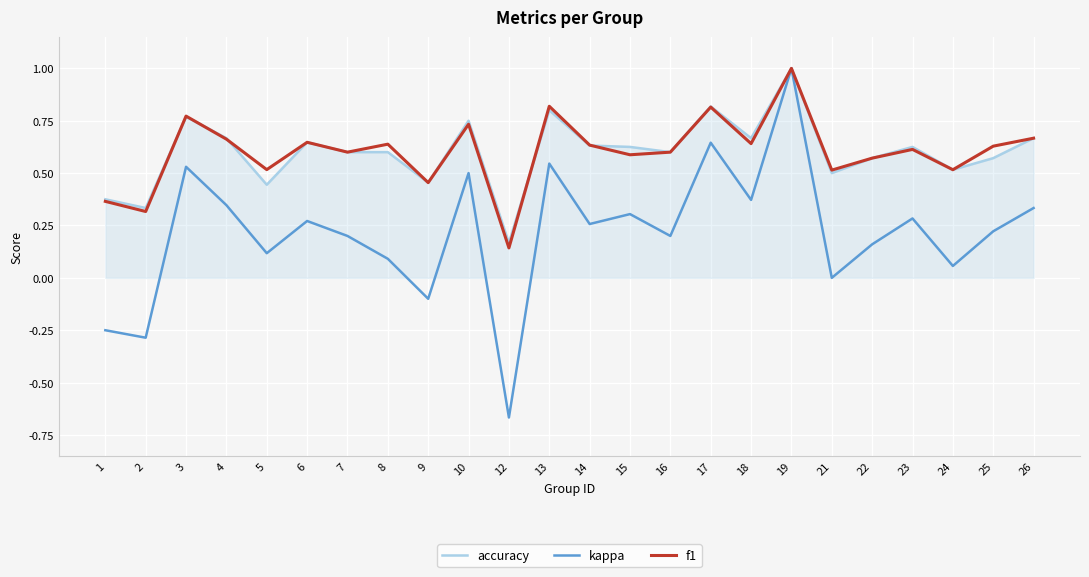

The accuracy series shows 1.1 at 10. True or false?

False